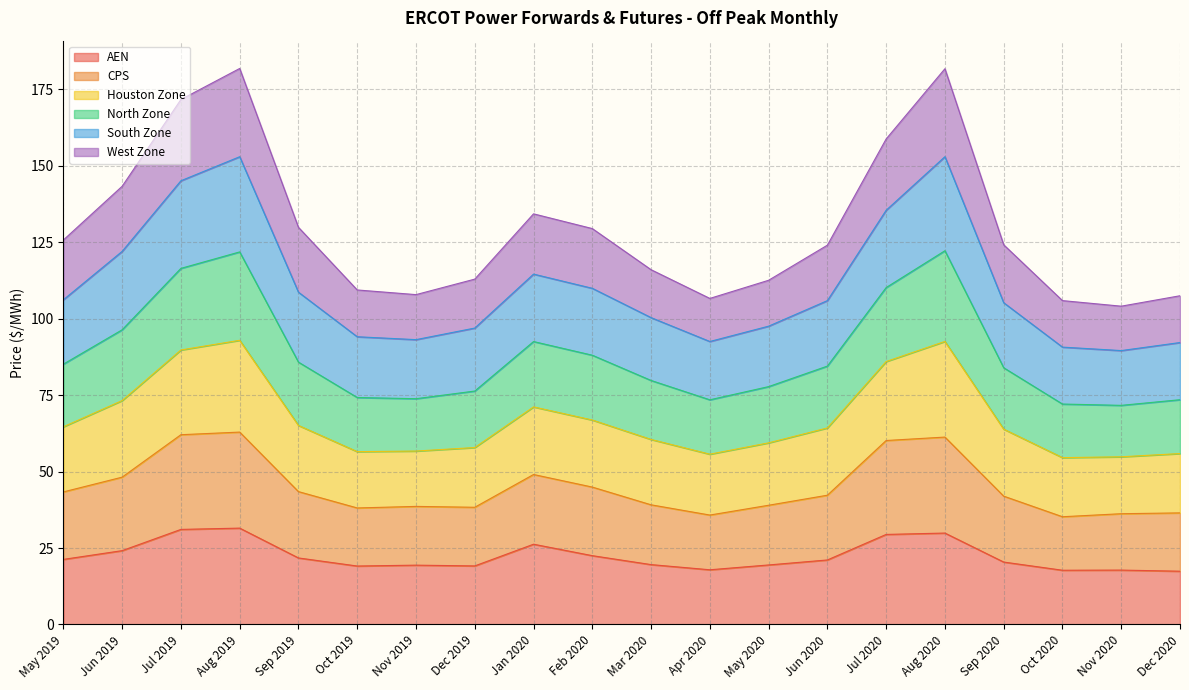

True or false: Houston Zone and CPS cross at least once.

False